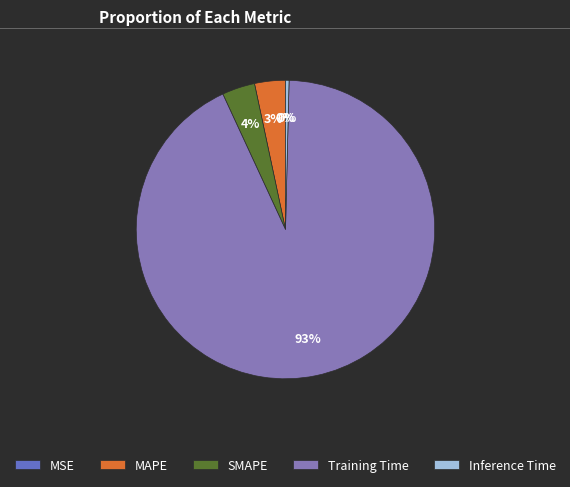

What is the largest slice in the pie chart?

Training Time